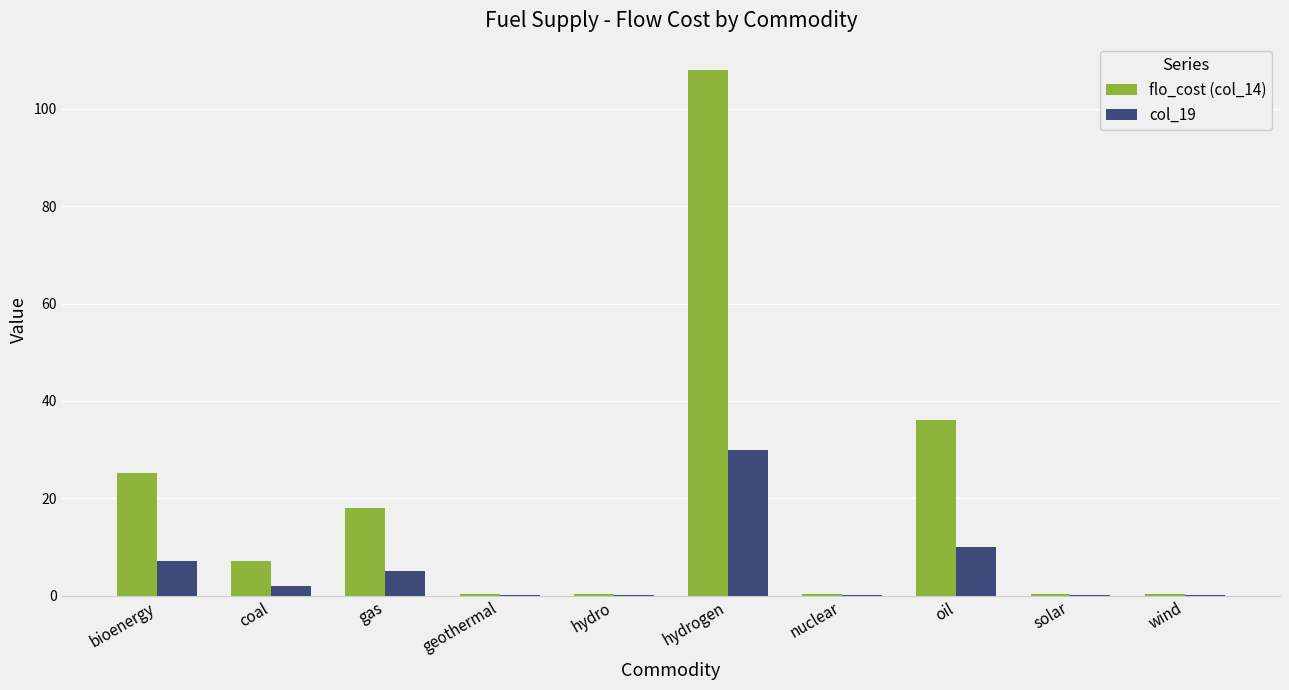

Count the number of data series in this chart.

2